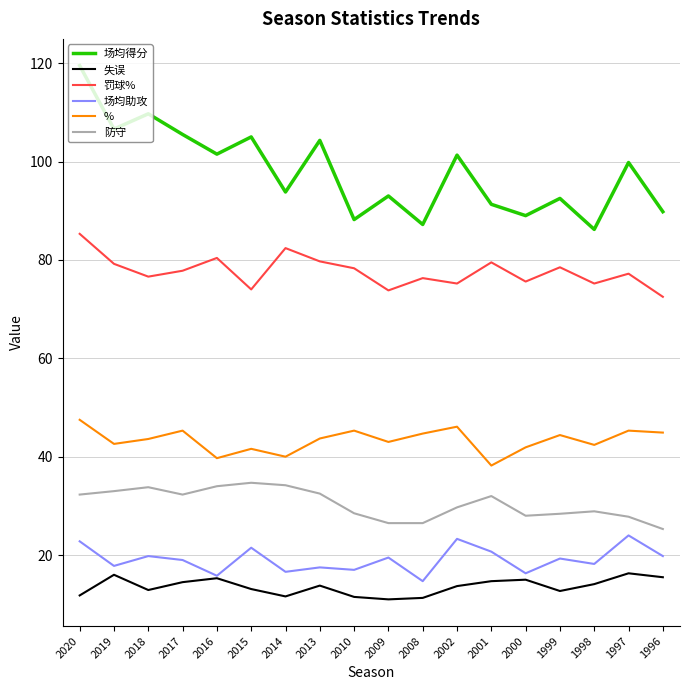

Which category has the highest value across all series?

2020